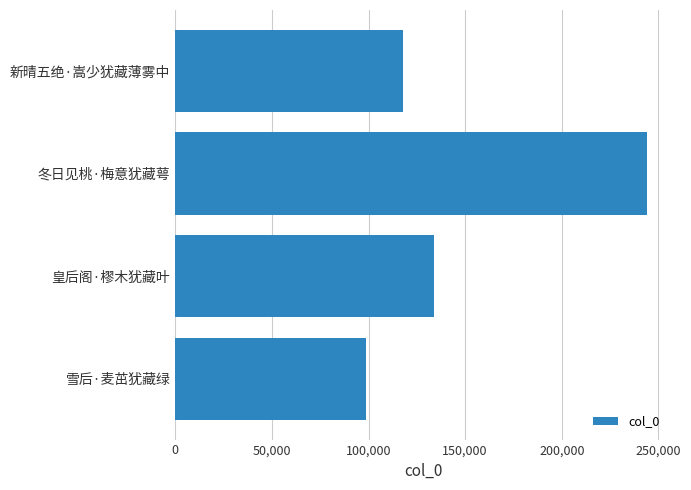

Which has a higher value, 新晴五绝·嵩少犹藏薄雾中 or 冬日见桃·梅意犹藏萼?

冬日见桃·梅意犹藏萼